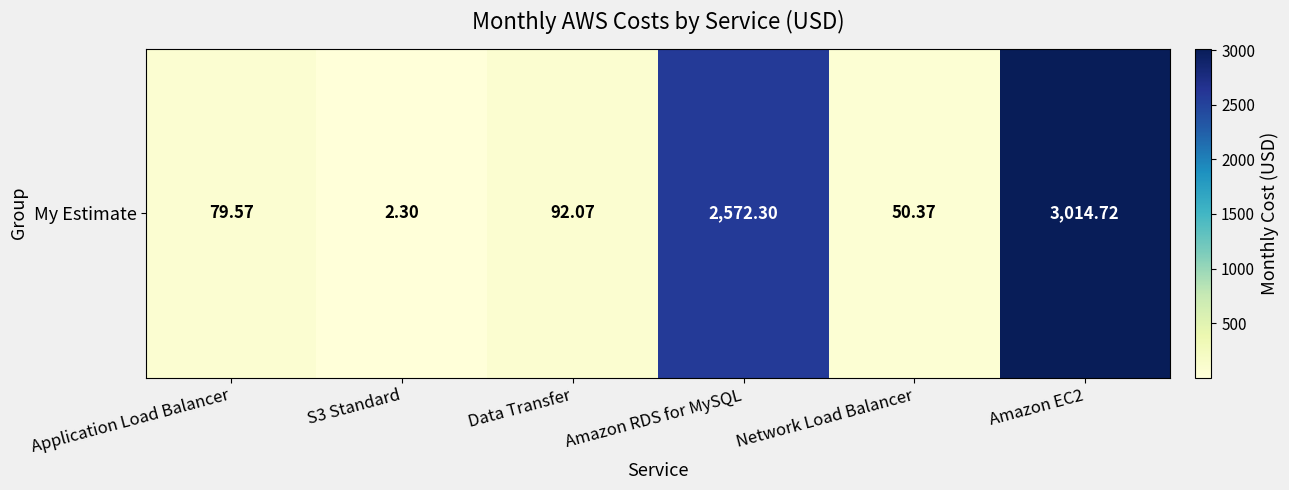

How many values exceed 92?

3